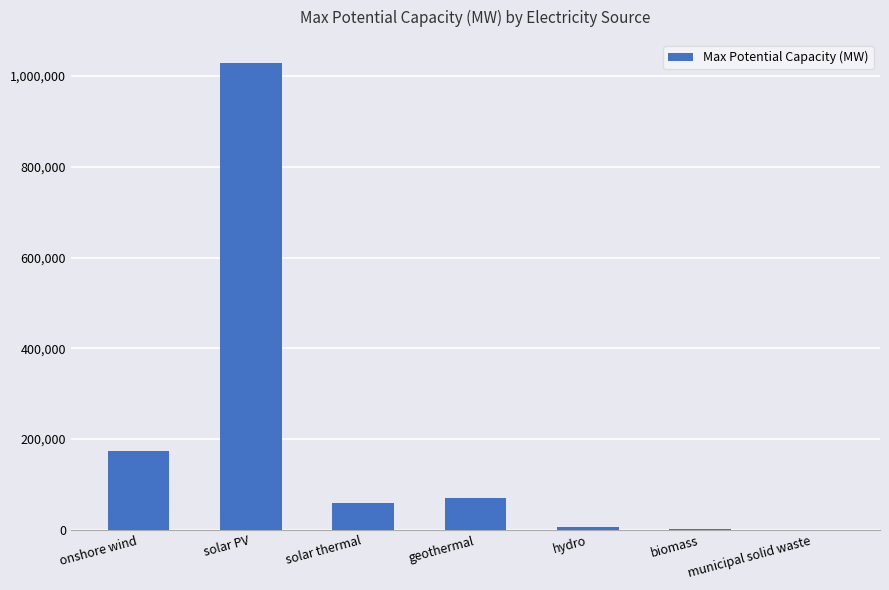

True or false: the data shows 1028000.0 at solar PV.

True